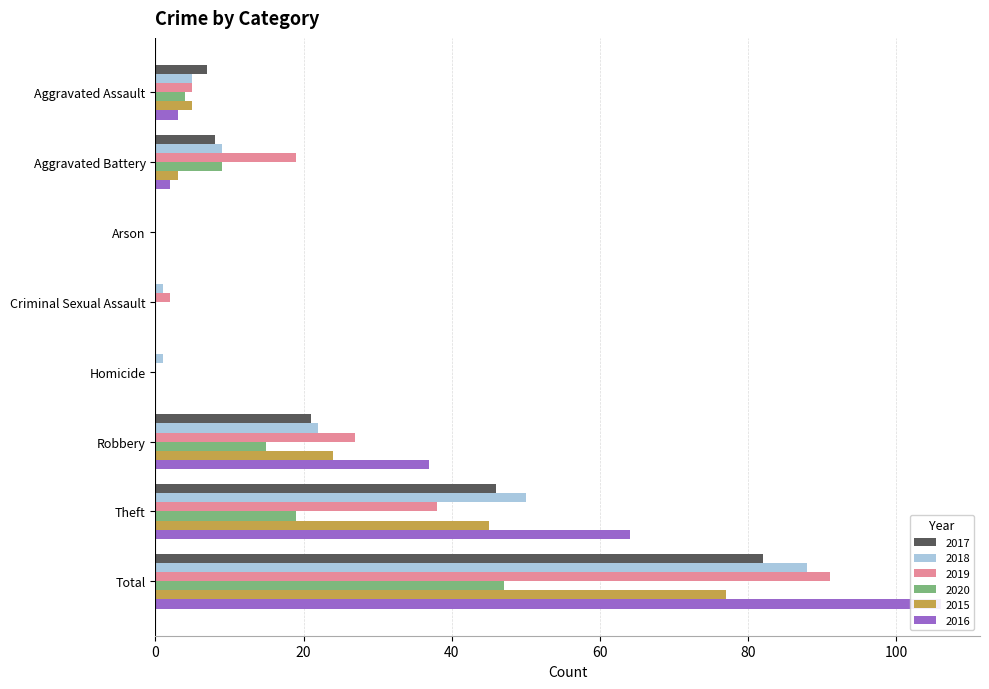

How many positive values does the 2019 series have?

6